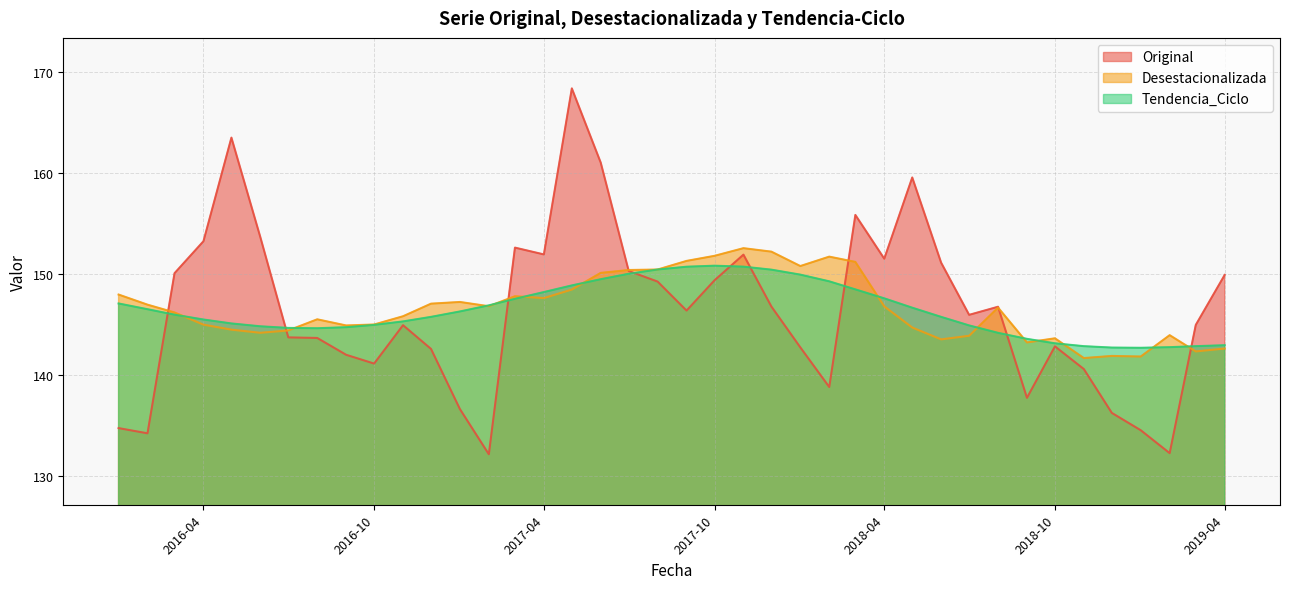

Reading left to right, transcribe all the data shown in this chart.

Original: 2016-01=134.7	2016-02=134.2	2016-03=150.1	2016-04=153.3	2016-05=163.5	2016-06=153.7	2016-07=143.7	2016-08=143.7	2016-09=142.0	2016-10=141.1	2016-11=144.9	2016-12=142.6	2017-01=136.6	2017-02=132.2	2017-03=152.6	2017-04=151.9	2017-05=168.4	2017-06=161.0	2017-07=150.3	2017-08=149.3	2017-09=146.4	2017-10=149.4	2017-11=151.9	2017-12=146.8	2018-01=142.7	2018-02=138.8	2018-03=155.9	2018-04=151.5	2018-05=159.6	2018-06=151.1	2018-07=146.0	2018-08=146.8	2018-09=137.7	2018-10=142.8	2018-11=140.6	2018-12=136.3	2019-01=134.5	2019-02=132.3	2019-03=145.0	2019-04=149.9
Desestacionalizada: 2016-01=148.0	2016-02=147.0	2016-03=146.2	2016-04=145.0	2016-05=144.5	2016-06=144.2	2016-07=144.4	2016-08=145.5	2016-09=144.9	2016-10=145.0	2016-11=145.8	2016-12=147.1	2017-01=147.2	2017-02=146.8	2017-03=147.8	2017-04=147.6	2017-05=148.5	2017-06=150.1	2017-07=150.4	2017-08=150.5	2017-09=151.3	2017-10=151.8	2017-11=152.6	2017-12=152.2	2018-01=150.8	2018-02=151.7	2018-03=151.2	2018-04=146.8	2018-05=144.7	2018-06=143.5	2018-07=143.9	2018-08=146.7	2018-09=143.2	2018-10=143.6	2018-11=141.7	2018-12=141.9	2019-01=141.8	2019-02=144.0	2019-03=142.3	2019-04=142.6
Tendencia_Ciclo: 2016-01=147.1	2016-02=146.5	2016-03=146.0	2016-04=145.5	2016-05=145.1	2016-06=144.8	2016-07=144.7	2016-08=144.6	2016-09=144.7	2016-10=145.0	2016-11=145.3	2016-12=145.8	2017-01=146.3	2017-02=146.9	2017-03=147.6	2017-04=148.2	2017-05=148.9	2017-06=149.5	2017-07=150.0	2017-08=150.5	2017-09=150.7	2017-10=150.8	2017-11=150.7	2017-12=150.4	2018-01=149.9	2018-02=149.3	2018-03=148.5	2018-04=147.6	2018-05=146.7	2018-06=145.8	2018-07=144.9	2018-08=144.2	2018-09=143.6	2018-10=143.1	2018-11=142.9	2018-12=142.7	2019-01=142.7	2019-02=142.8	2019-03=142.9	2019-04=143.0